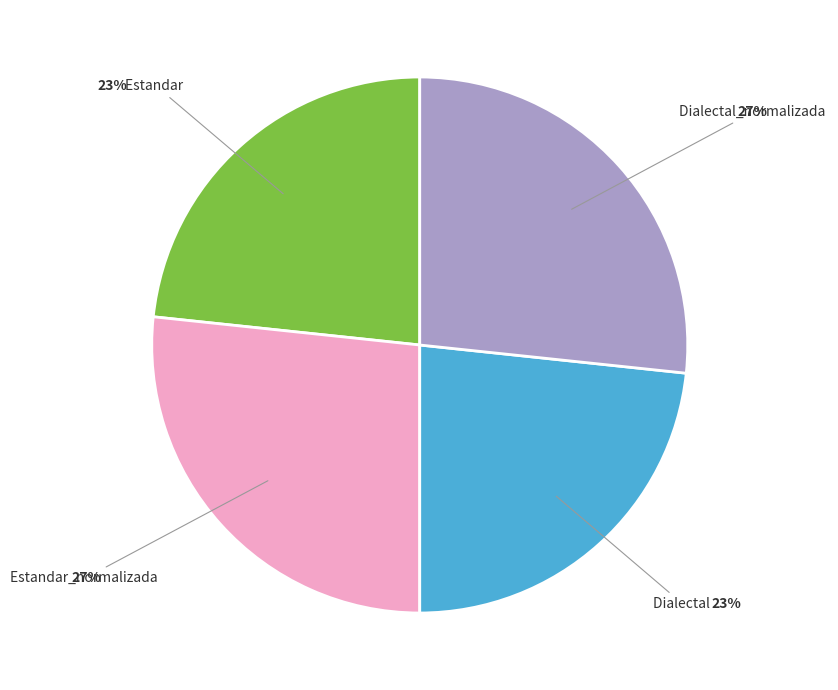

Is there any slice that represents more than half of the pie?

No